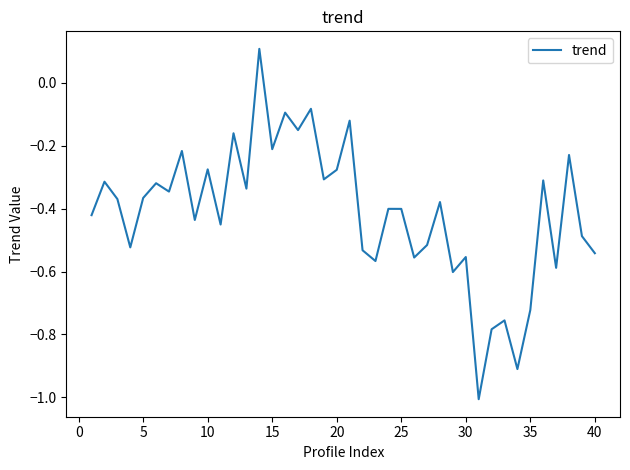

What is the difference between the maximum and minimum values?

1.1